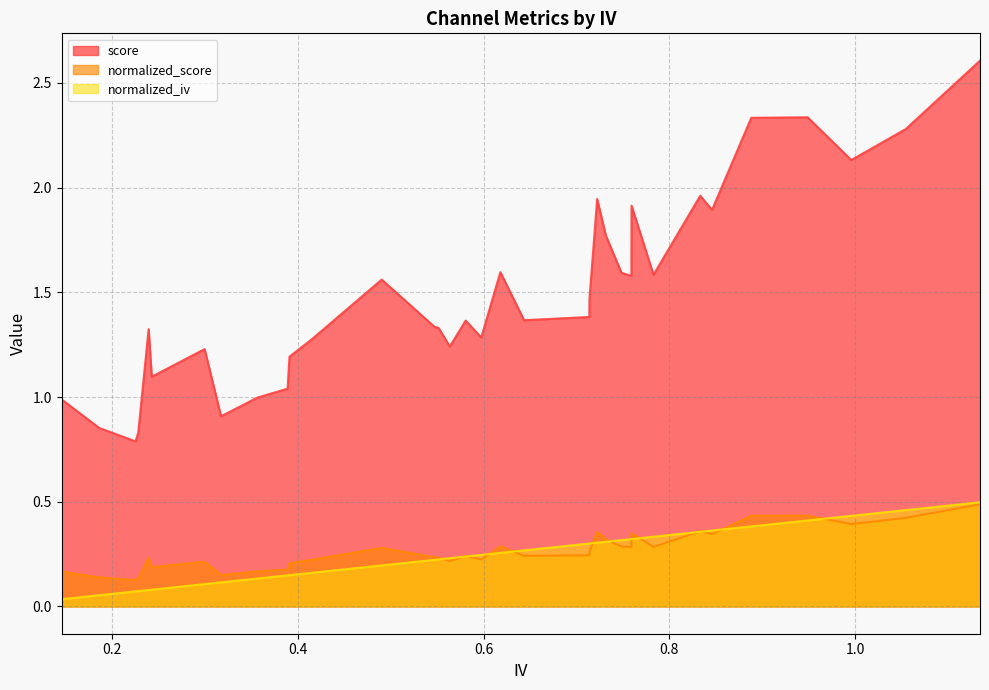

How many data points does each series have?

35